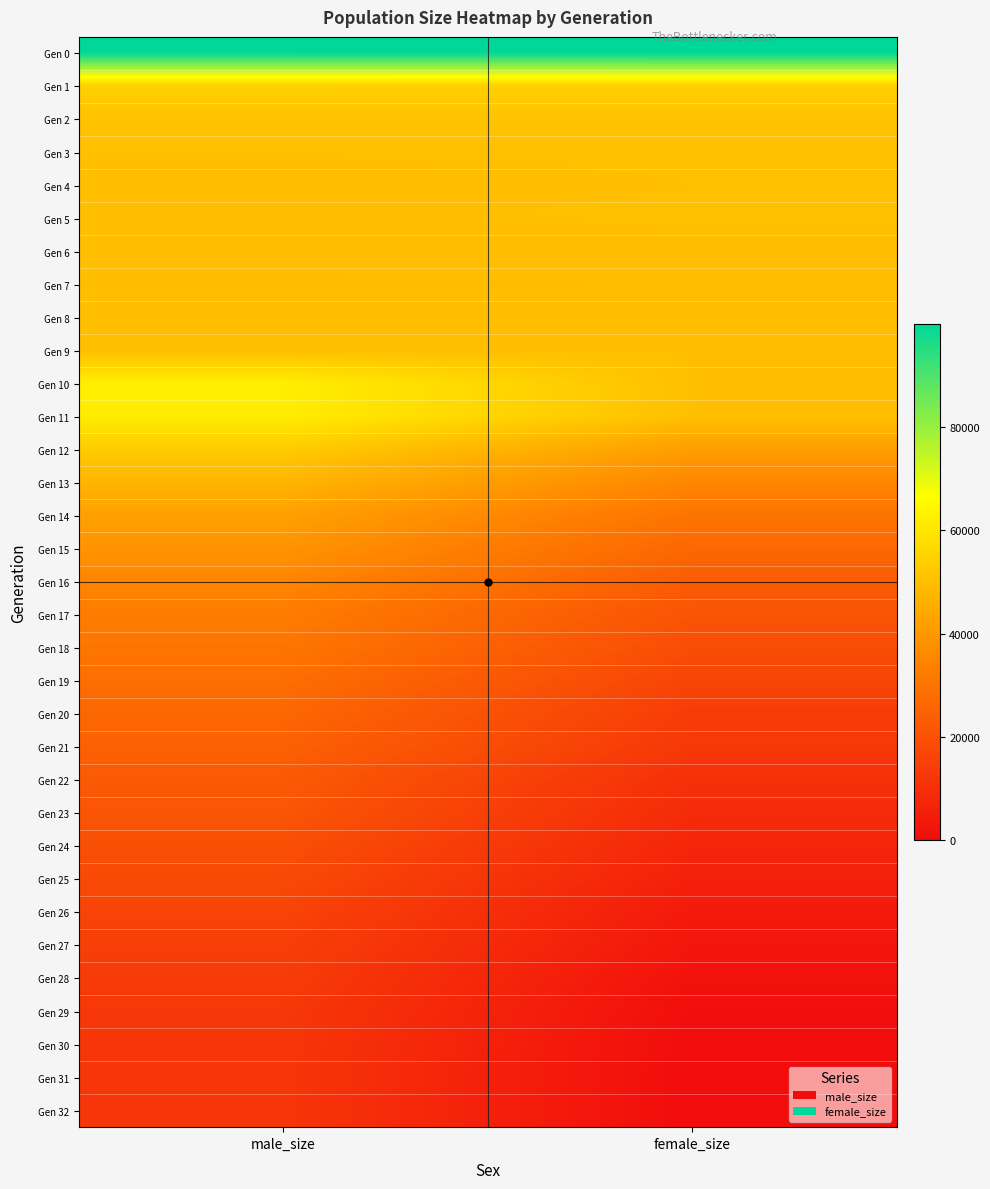

Reading left to right, extract all data points from this chart.

Gen 0: male_size=99738	female_size=99957
Gen 1: male_size=54690	female_size=54608
Gen 2: male_size=50909	female_size=50916
Gen 3: male_size=50239	female_size=50245
Gen 4: male_size=49882	female_size=50175
Gen 5: male_size=50070	female_size=50292
Gen 6: male_size=49868	female_size=49805
Gen 7: male_size=49461	female_size=49598
Gen 8: male_size=49911	female_size=49976
Gen 9: male_size=50038	female_size=50121
Gen 10: male_size=62243	female_size=50118
Gen 11: male_size=62018	female_size=50153
Gen 12: male_size=53186	female_size=41270
Gen 13: male_size=47247	female_size=35132
Gen 14: male_size=42103	female_size=30177
Gen 15: male_size=38745	female_size=26455
Gen 16: male_size=34942	female_size=23211
Gen 17: male_size=32424	female_size=20664
Gen 18: male_size=30554	female_size=18783
Gen 19: male_size=28317	female_size=16263
Gen 20: male_size=26263	female_size=14036
Gen 21: male_size=24573	female_size=12682
Gen 22: male_size=22466	female_size=10185
Gen 23: male_size=21063	female_size=8832
Gen 24: male_size=19340	female_size=7324
Gen 25: male_size=17833	female_size=5725
Gen 26: male_size=16086	female_size=3976
Gen 27: male_size=14794	female_size=2813
Gen 28: male_size=13634	female_size=1520
Gen 29: male_size=12540	female_size=506
Gen 30: male_size=12131	female_size=108
Gen 31: male_size=12003	female_size=4
Gen 32: male_size=12000	female_size=0